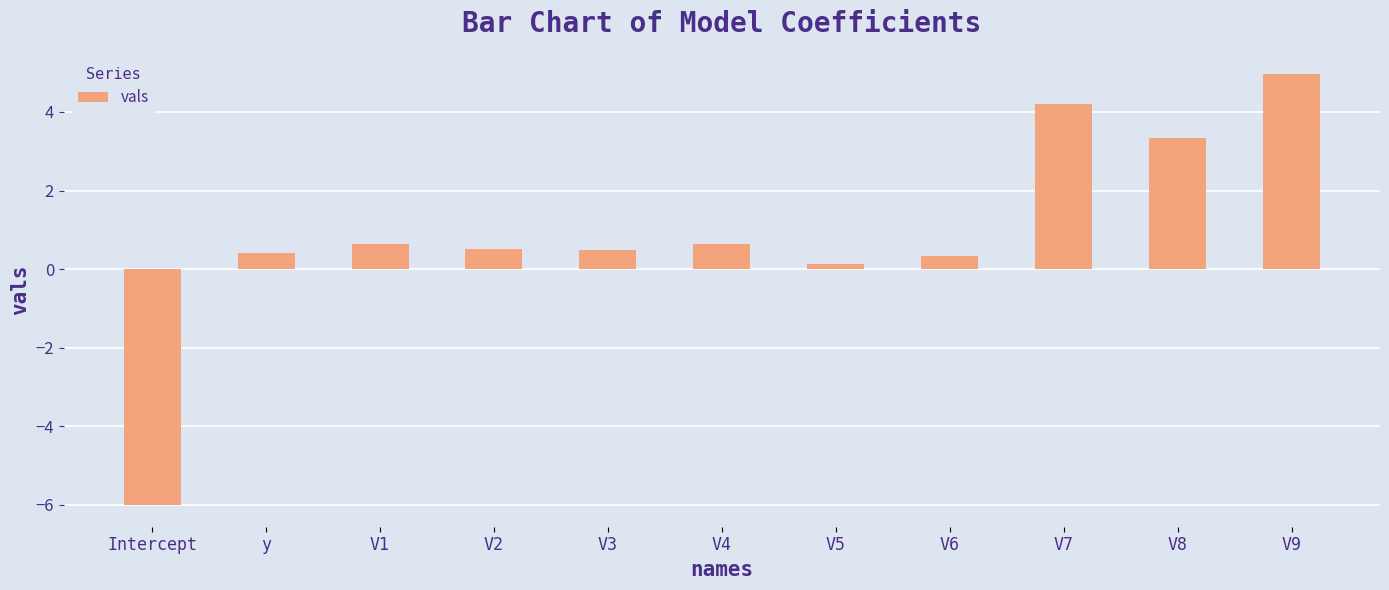

What is the sum of all values?

9.7